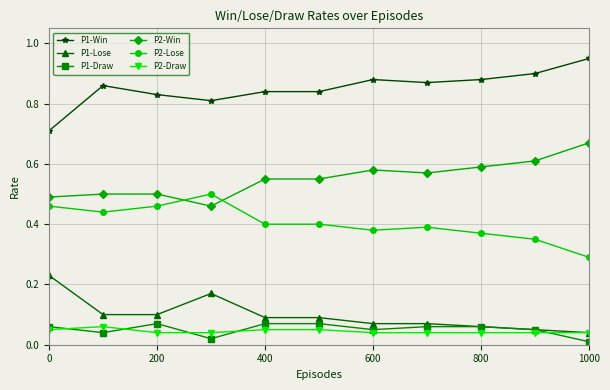

True or false: P1-Draw and P2-Lose intersect in this chart.

False